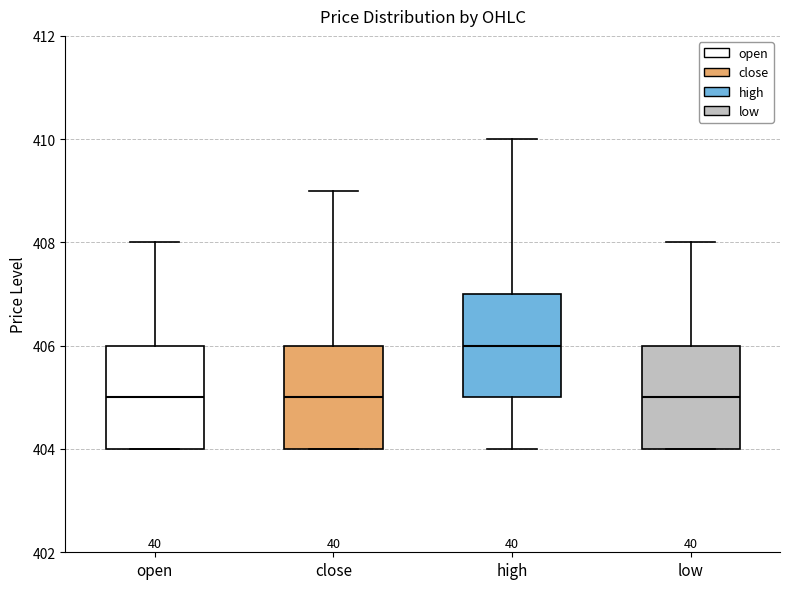

Reading left to right, transcribe this box plot: for each box, give where its median line is, the range the box spans, and where its two whiskers end, as read against the y-axis. The values are not printed on the chart, so give them approximately, as read against the axis.

open: median 405, box 404 to 406, whiskers 404 to 408
close: median 405, box 404 to 406, whiskers 404 to 409
high: median 406, box 405 to 407, whiskers 404 to 410
low: median 405, box 404 to 406, whiskers 404 to 408